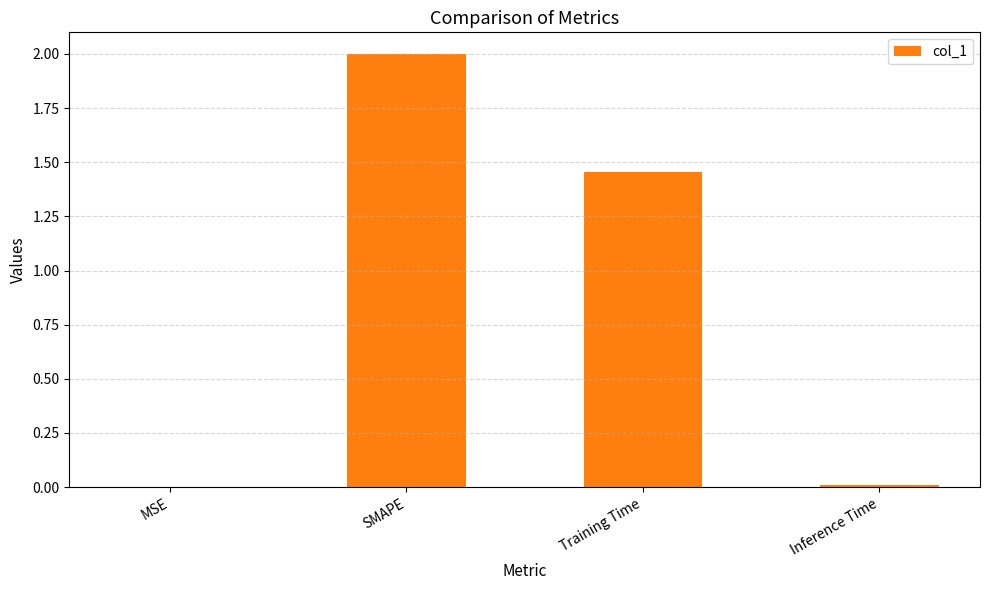

Where is the data nearest to the value 1?

Training Time